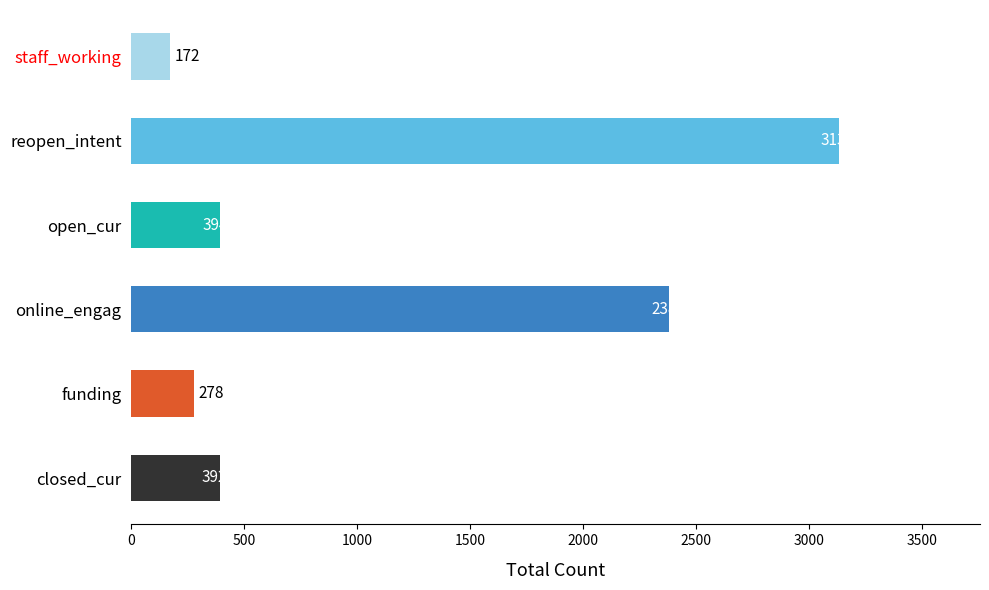

How many distinct data groups are displayed?

1